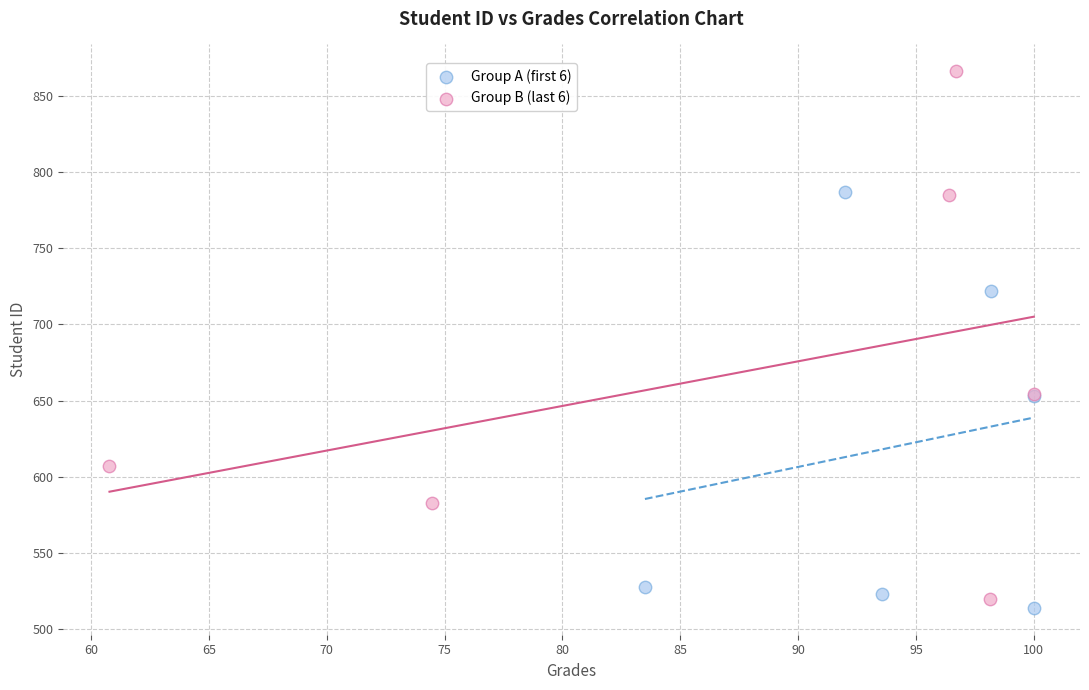

Which series contains the highest Y value?

Group B (last 6)